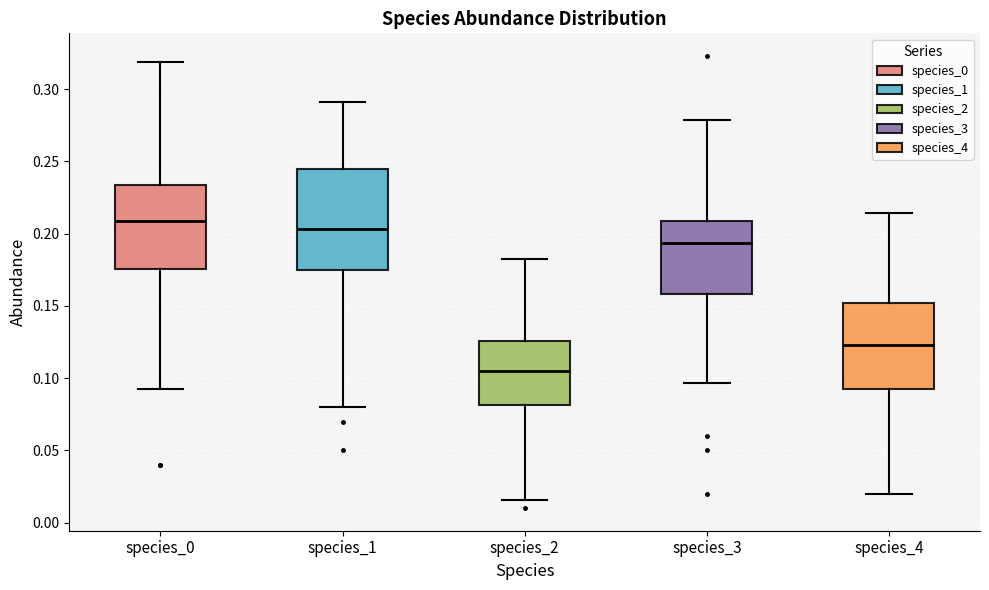

Where does the lower whisker of the box for species_2 end on the y-axis? The values are not printed on the chart, so give them approximately, as read against the axis.

0.015